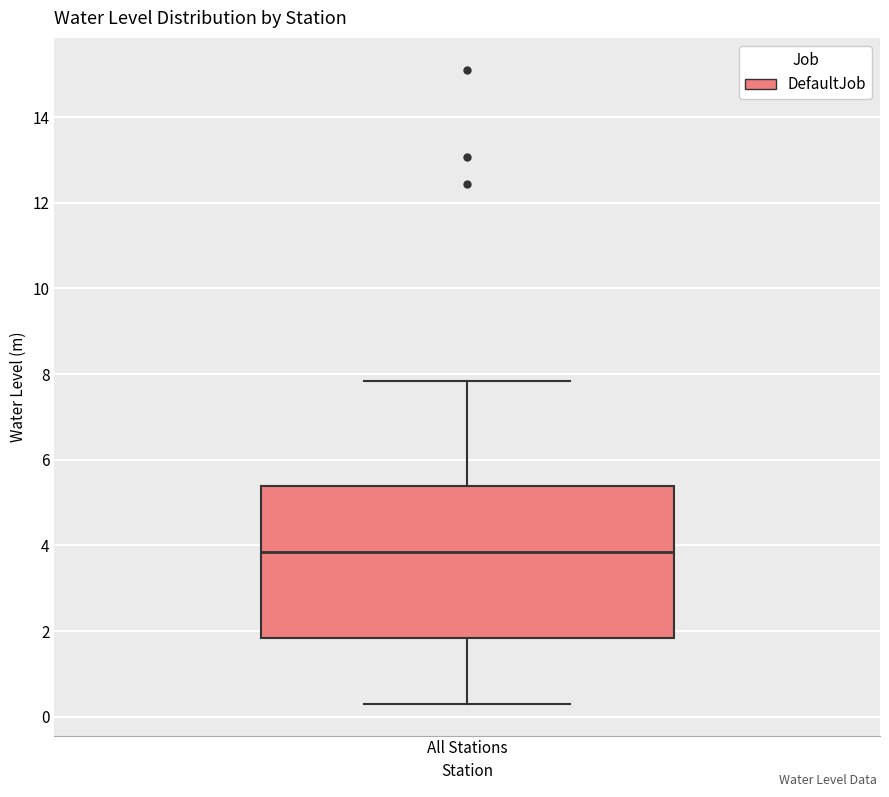

Read this box plot against the y-axis: the position of the median line, the range covered by the box, and the ends of both whiskers. The values are not printed on the chart, so give them approximately, as read against the axis.

median 3.8, box 1.8 to 5.4, whiskers 0.4 to 7.8